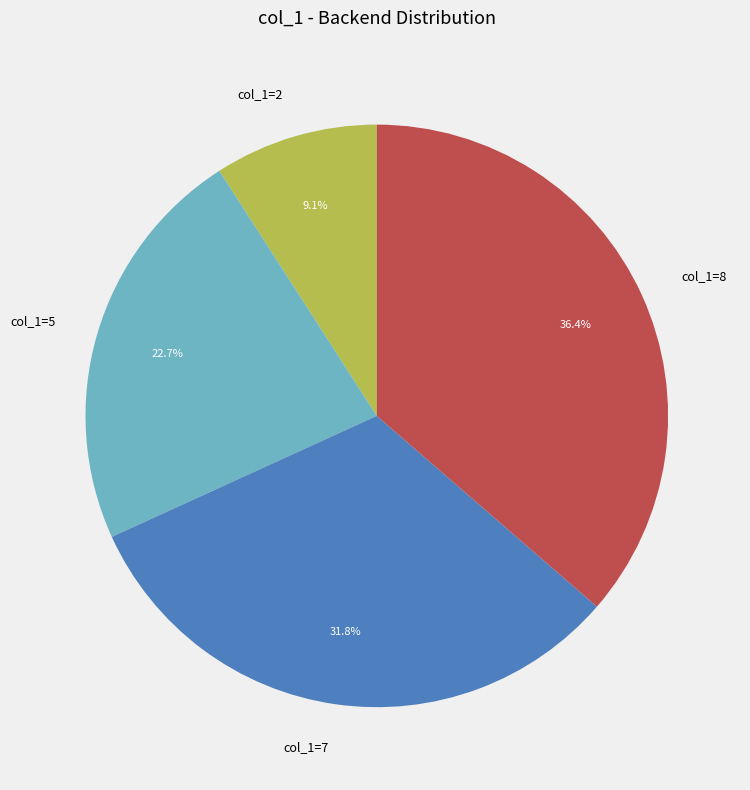

To the nearest percent, what is the average slice percentage?

25%